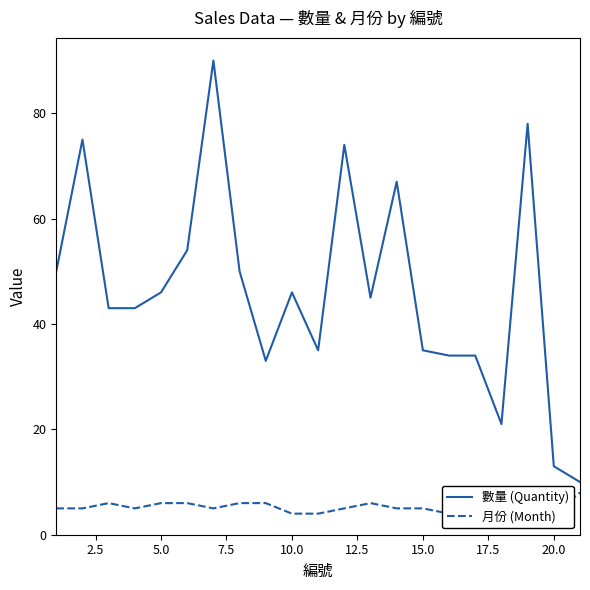

What is the value of the 數量 (Quantity) point at the 8th from the left?

50